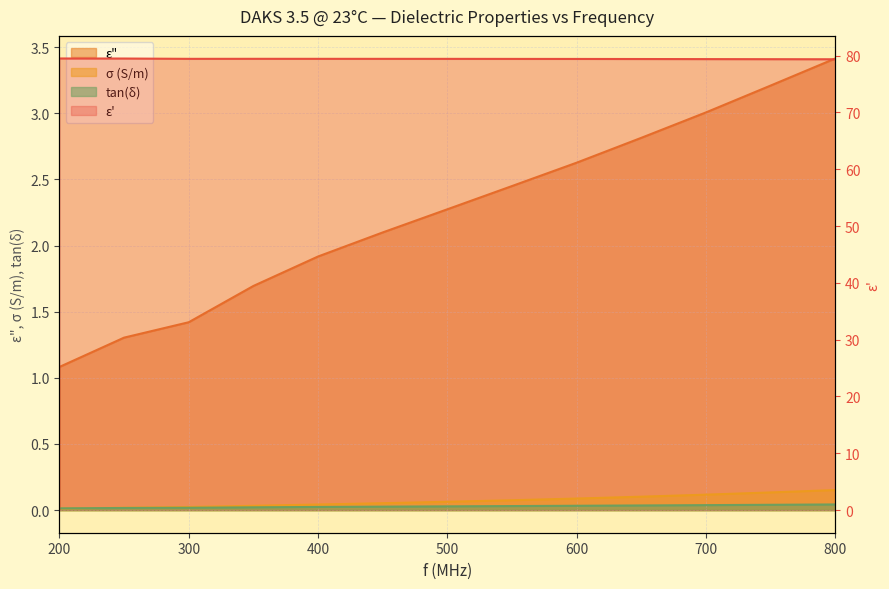

True or false: tan_delta and epsilon_double_prime cross at least once.

False